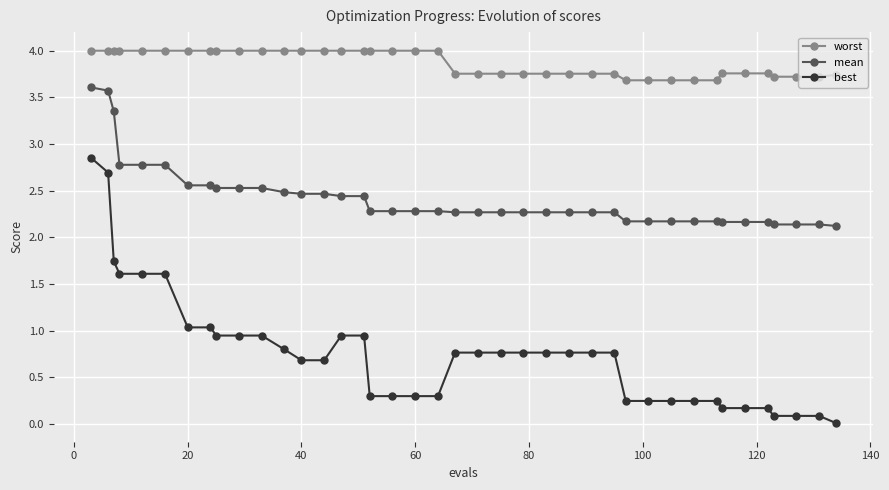

Does the chart display data point markers on the line(s)?

Yes